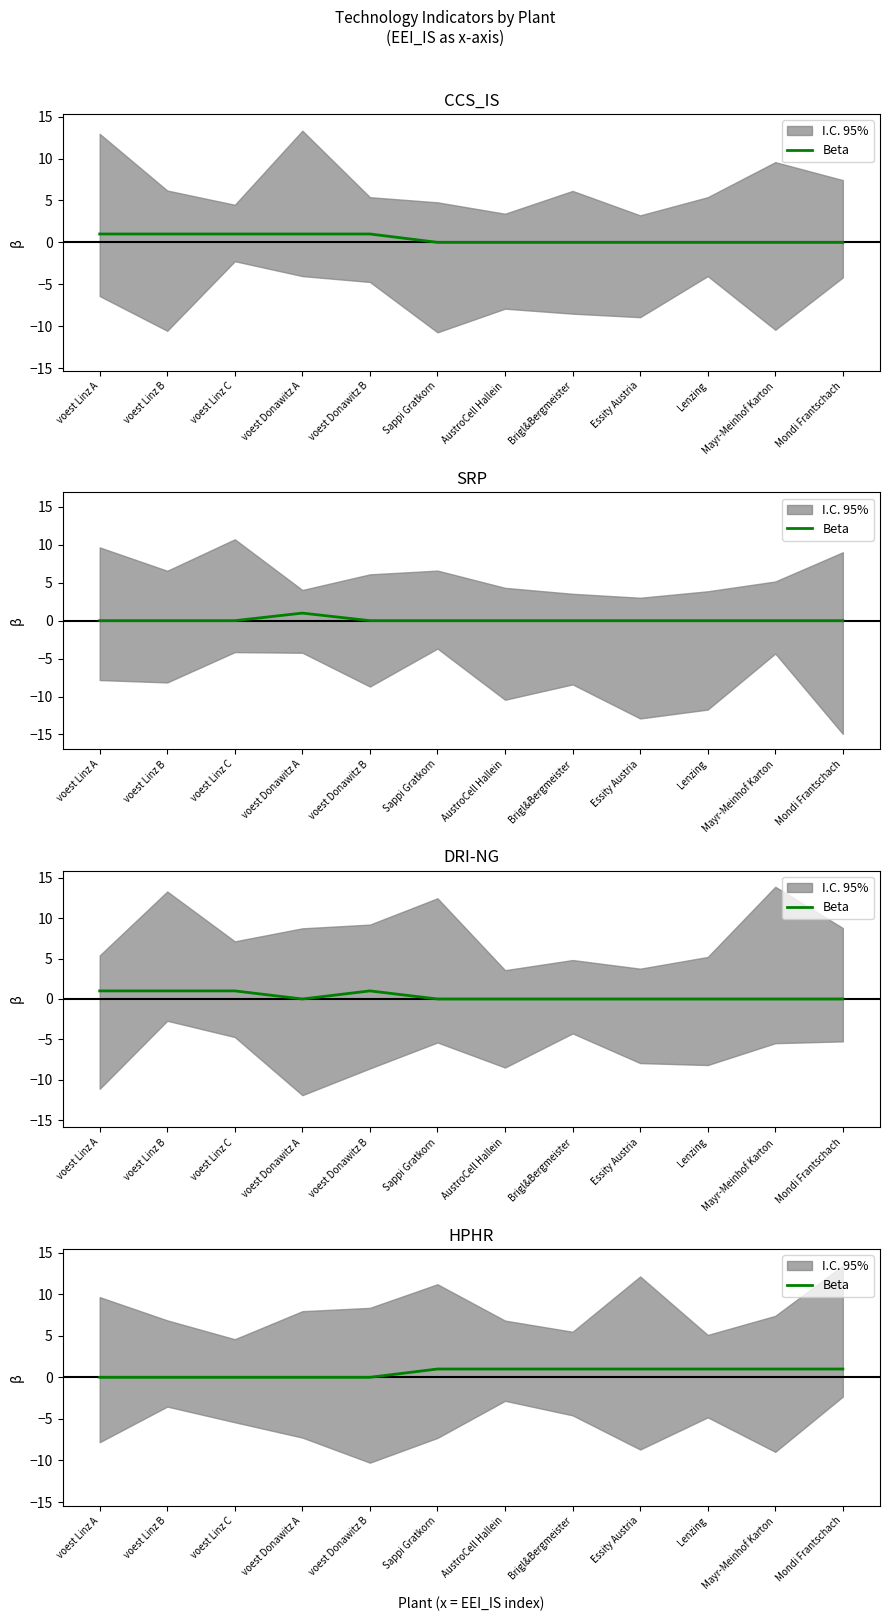

List the labels in order of value, smallest first.

voest Linz A, voest Linz B, voest Linz C, voest Donawitz A, voest Donawitz B, Sappi Gratkorn, AustroCell Hallein, Brigl&Bergmeister, Essity Austria, Lenzing, Mayr-Meinhof Karton, Mondi Frantschach